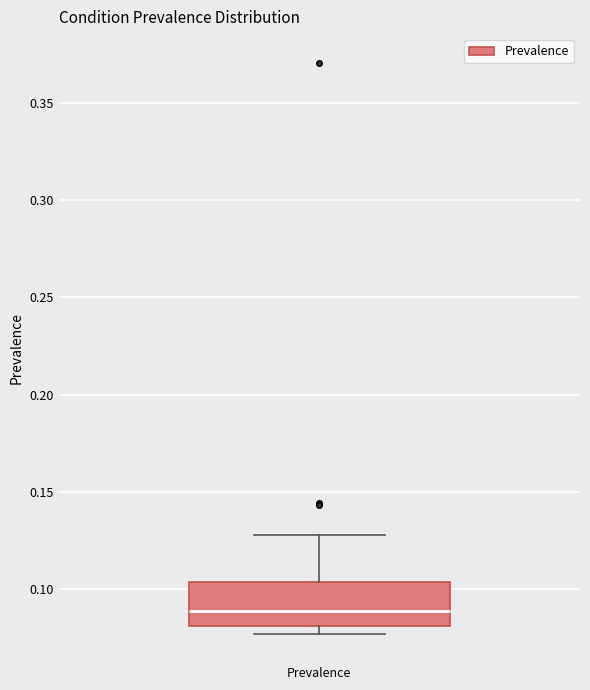

Where does the upper whisker of the box for Prevalence end on the y-axis? The values are not printed on the chart, so give them approximately, as read against the axis.

0.130